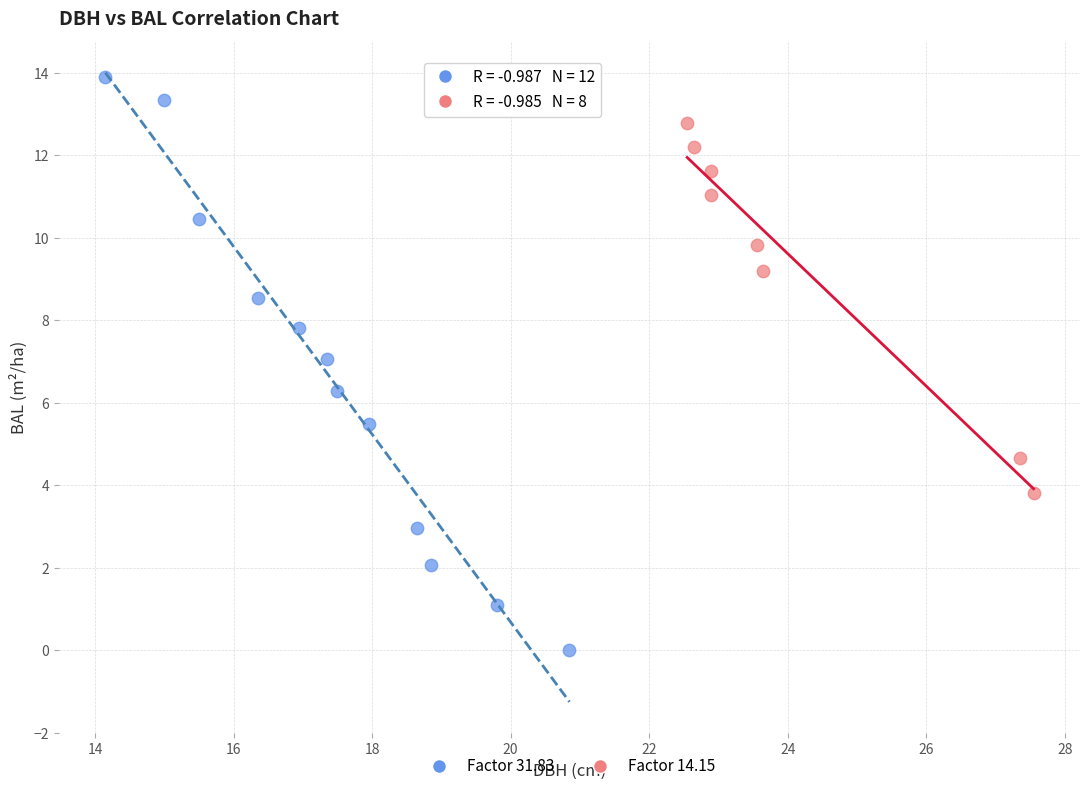

Which series reaches the maximum Y coordinate?

Factor 31.83